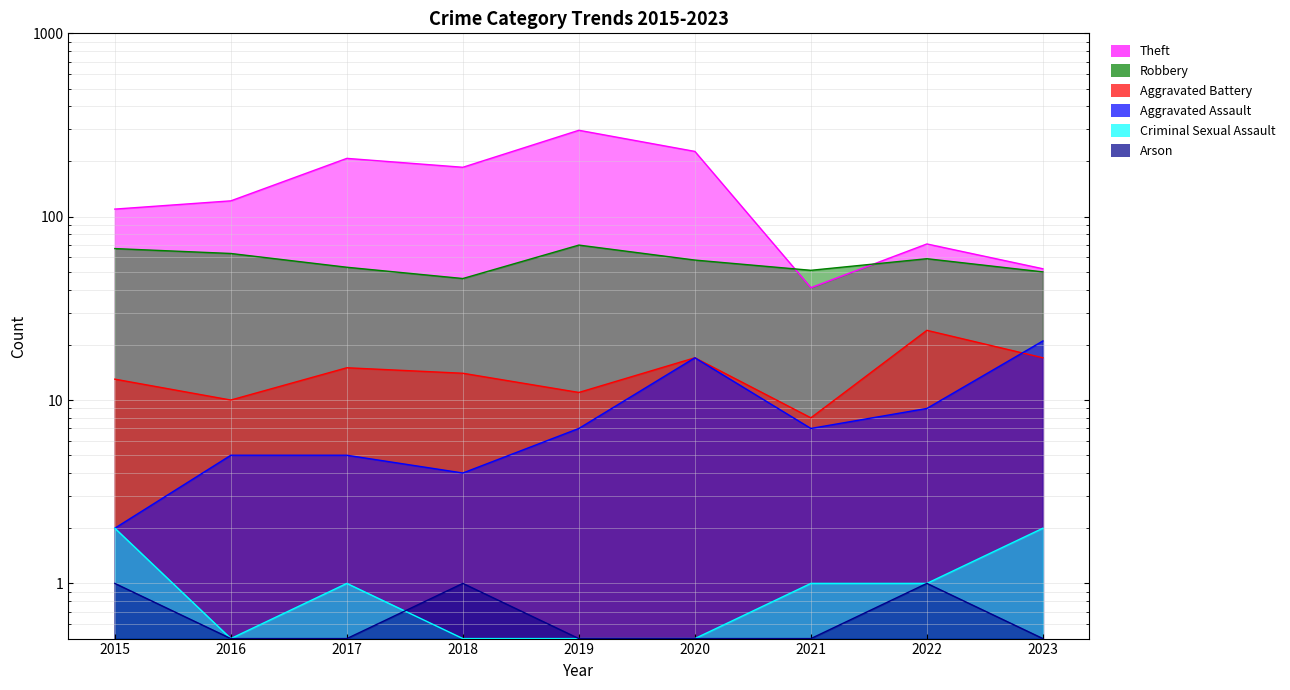

Which series ends up on top after the final intersection of Aggravated Battery and Aggravated Assault?

Aggravated Assault